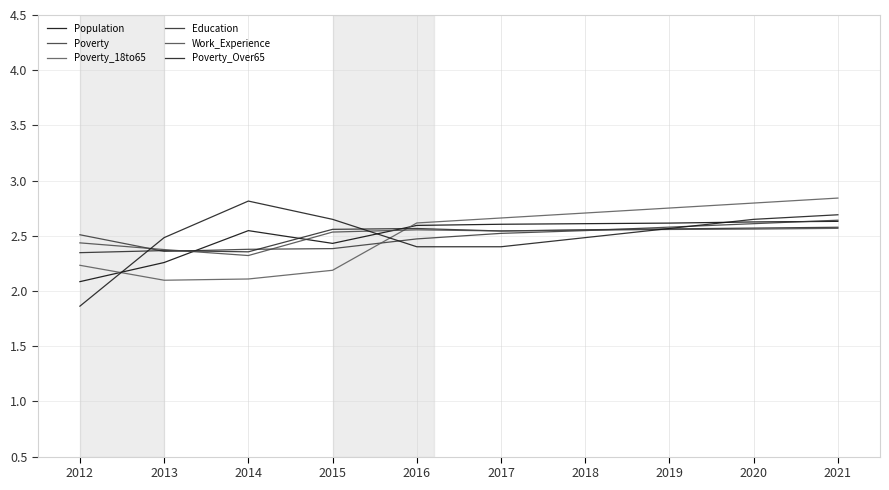

Does the chart have visible grid lines?

Yes